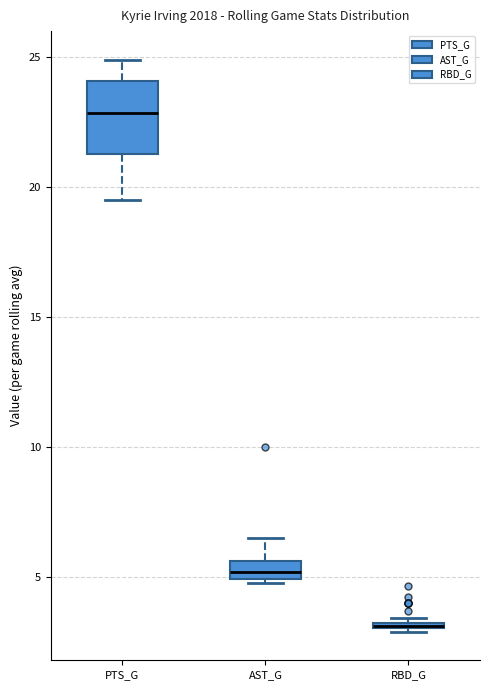

Comparing the boxes themselves (not the whiskers), which one is the tallest?

PTS_G